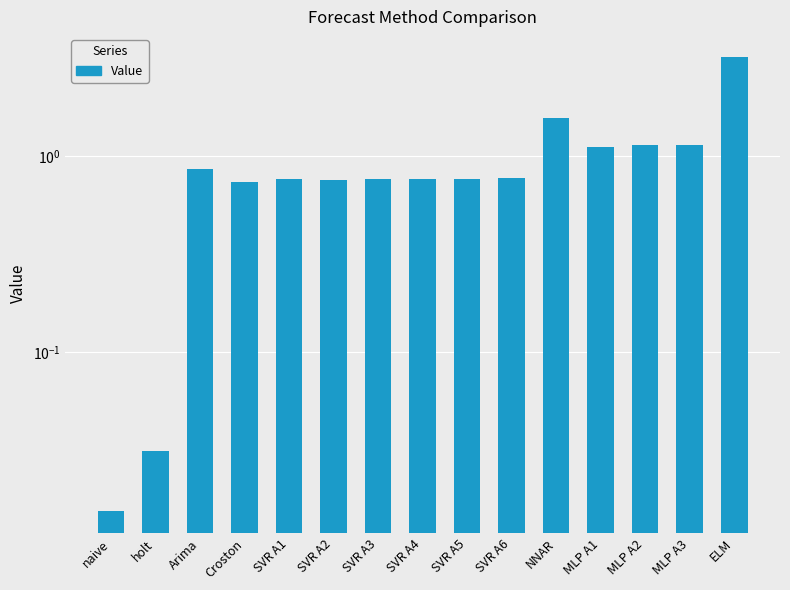

The chart shows a value of 0.4 at SVR A5. True or false?

False